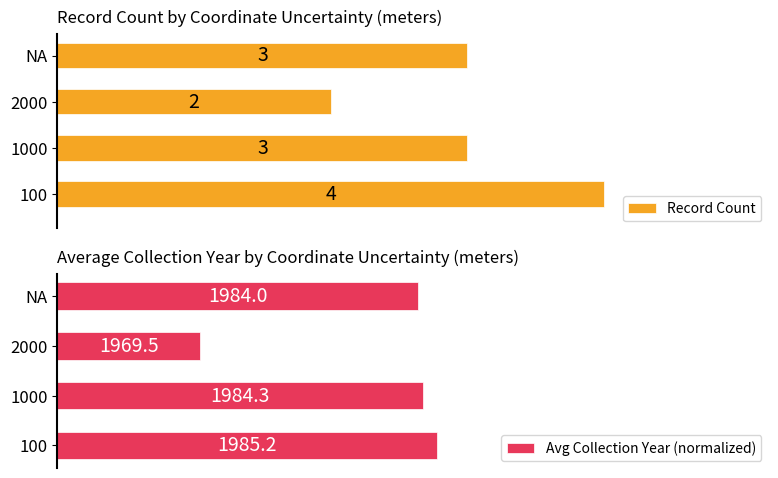

At how many categories does at least one series exceed 1?

4